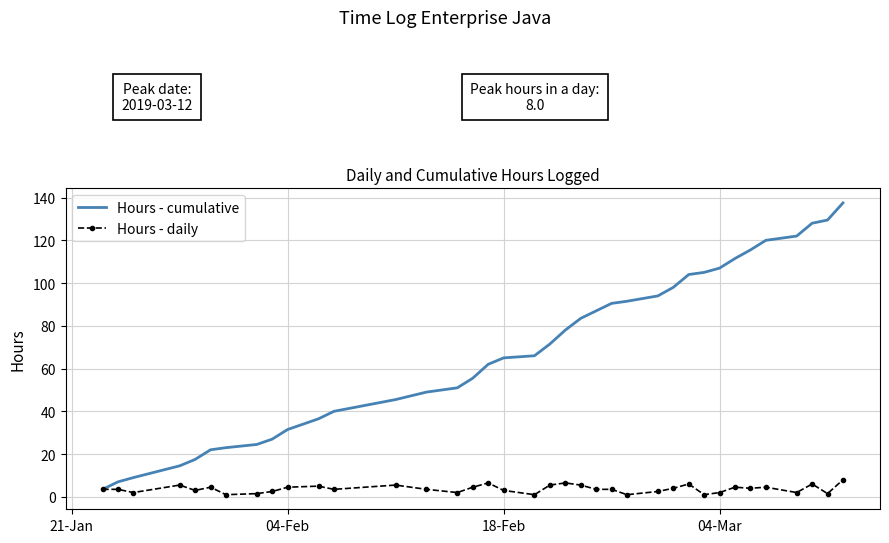

What is the lowest value of the Hours - cumulative series?

3.5